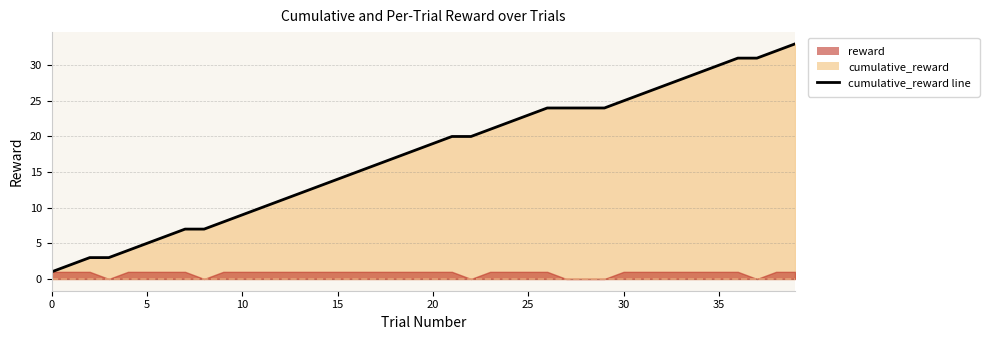

The value at 38 is 15. True or false?

False